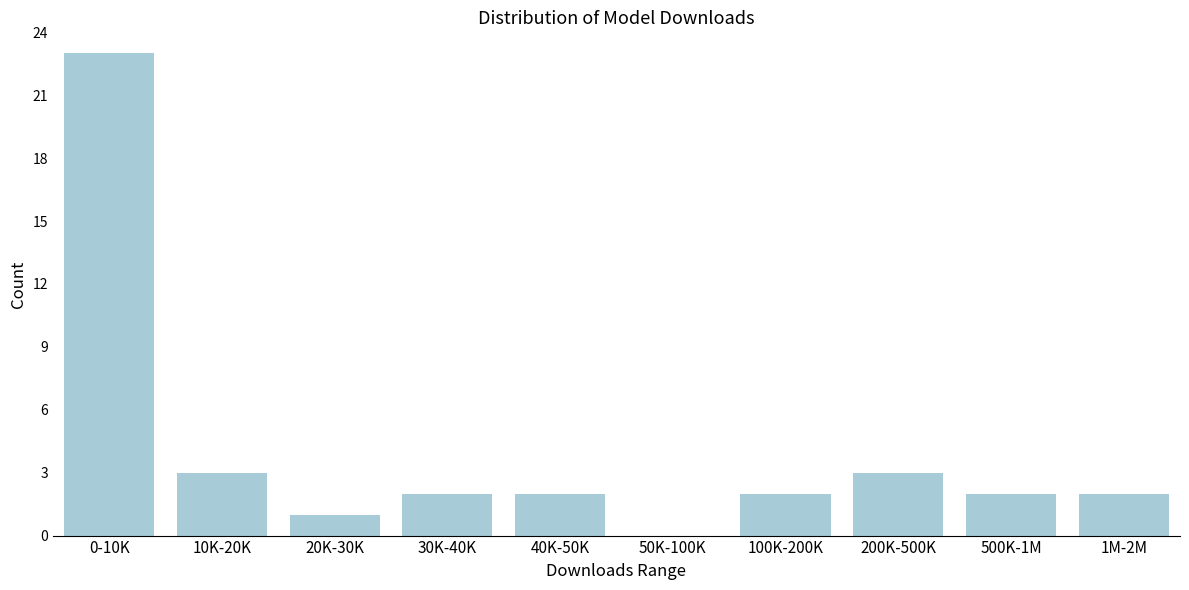

Reading left to right, what are all the values shown in this chart?

0-10K=23	10K-20K=3	20K-30K=1	30K-40K=2	40K-50K=2	50K-100K=0	100K-200K=2	200K-500K=3	500K-1M=2	1M-2M=2